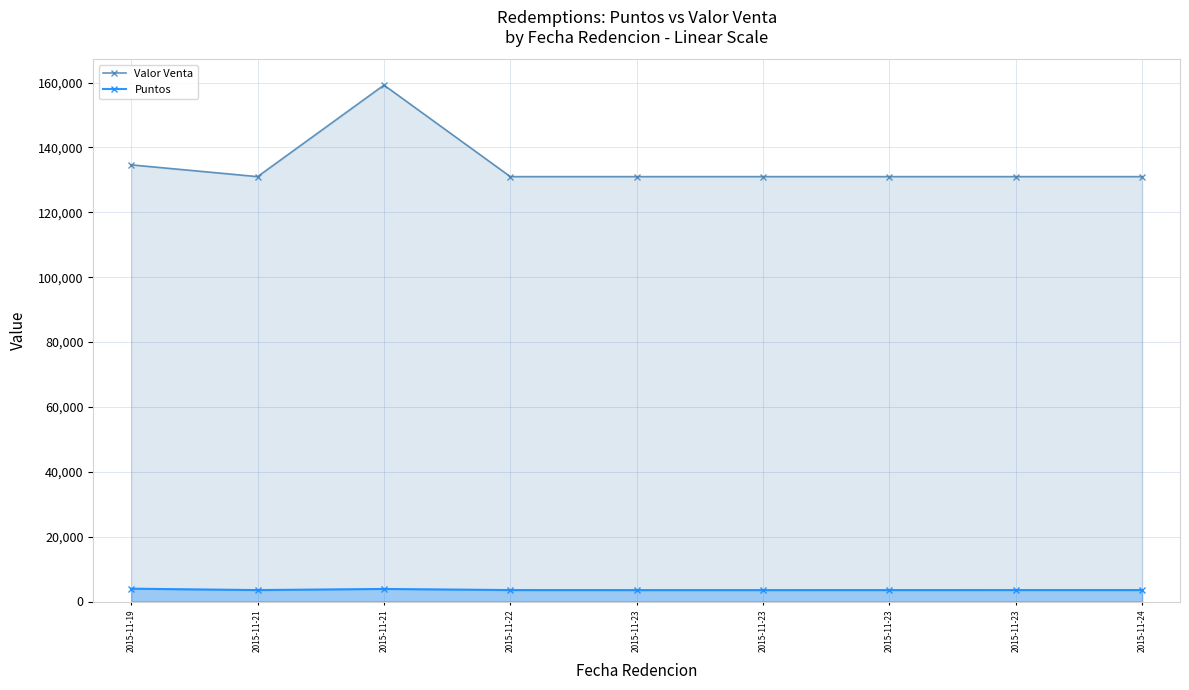

Which has a higher value, 2015-11-21 or 2015-11-23?

2015-11-21